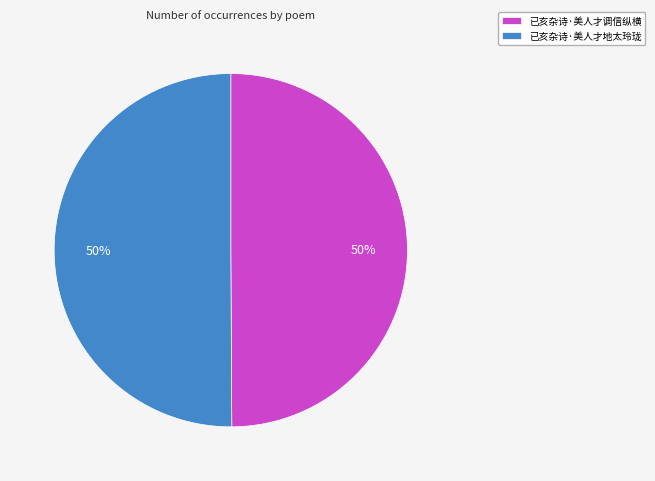

The 已亥杂诗·美人才调信纵横 slice represents 56% of the pie. True or false?

False